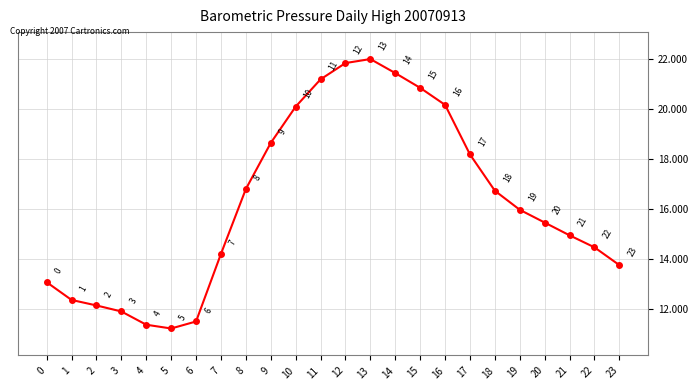

Where does the data first go above 15?

8